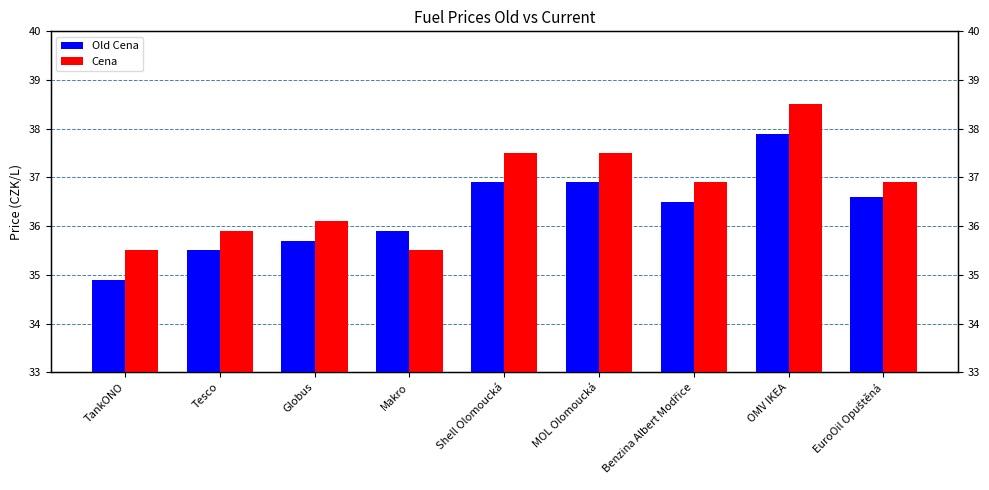

The value of Cena at Tesco is 35.9. True or false?

True